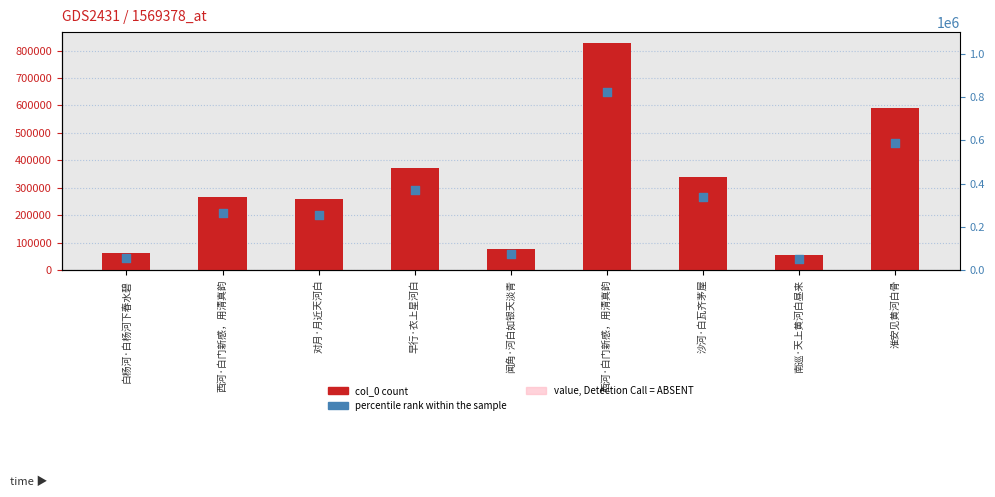

Which series contains the lowest Y value?

value, Detection Call = ABSENT